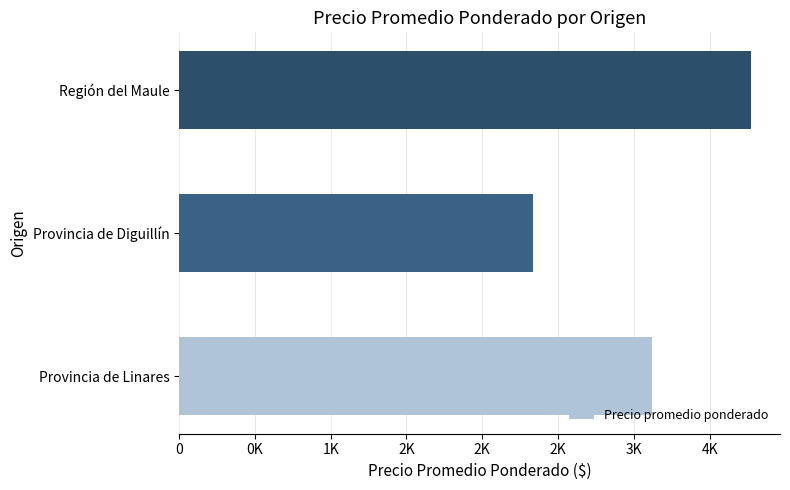

Are the bars horizontal?

Yes